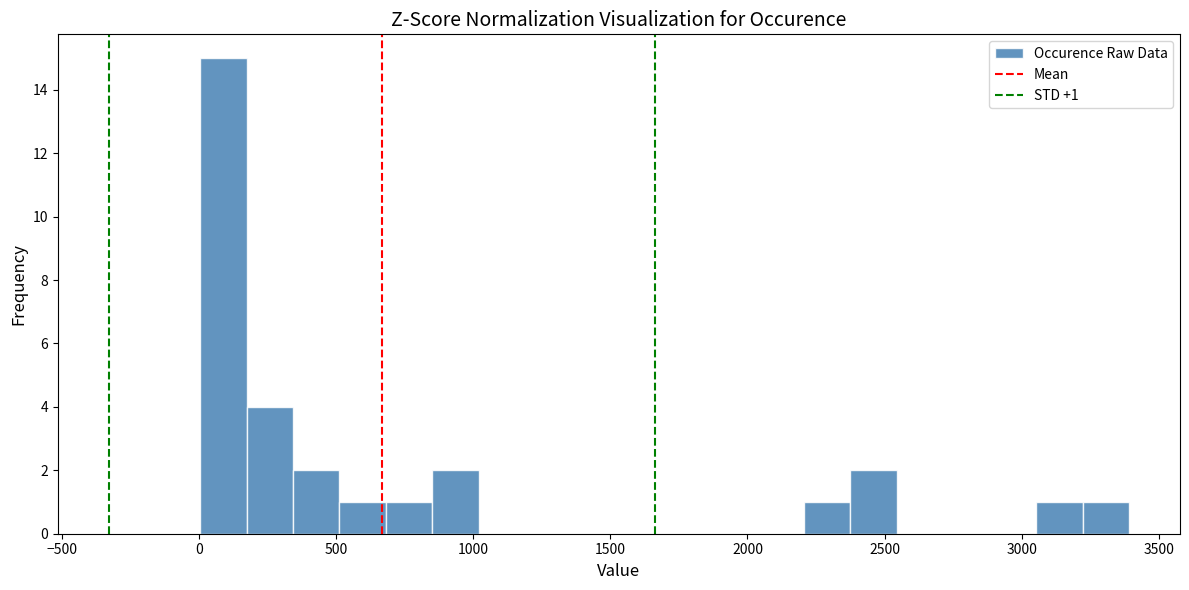

Around what value on the x-axis is the tallest bar? Give the approximate position of its centre, as read against the axis.

100